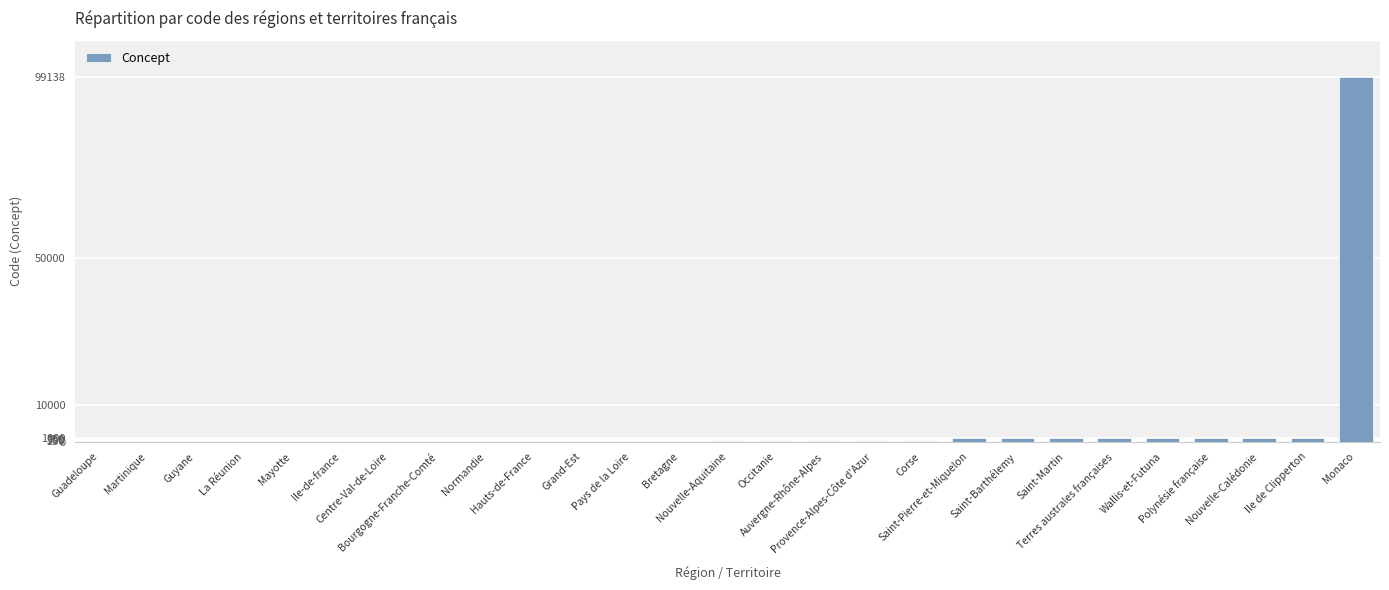

Are the bars horizontal?

No